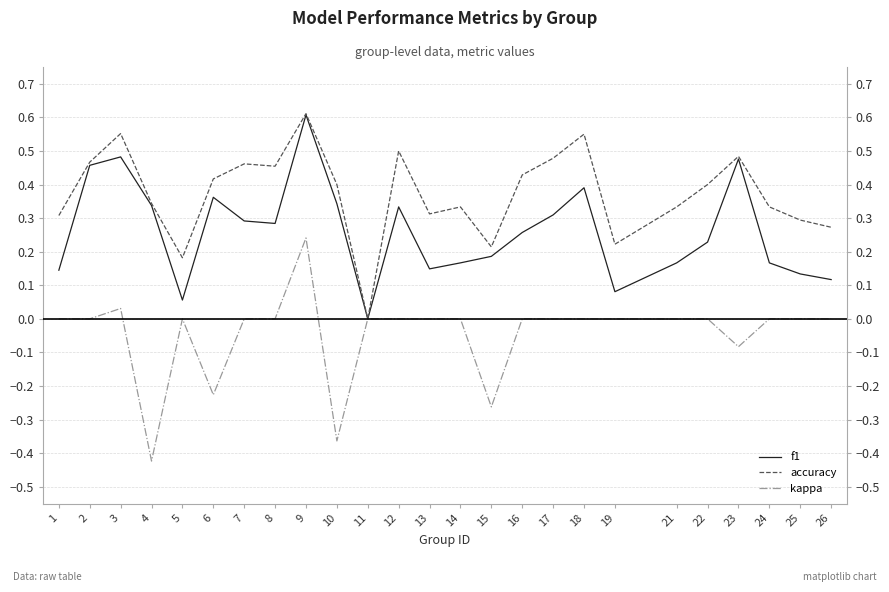

How many interior local valleys does the f1 series have?

5